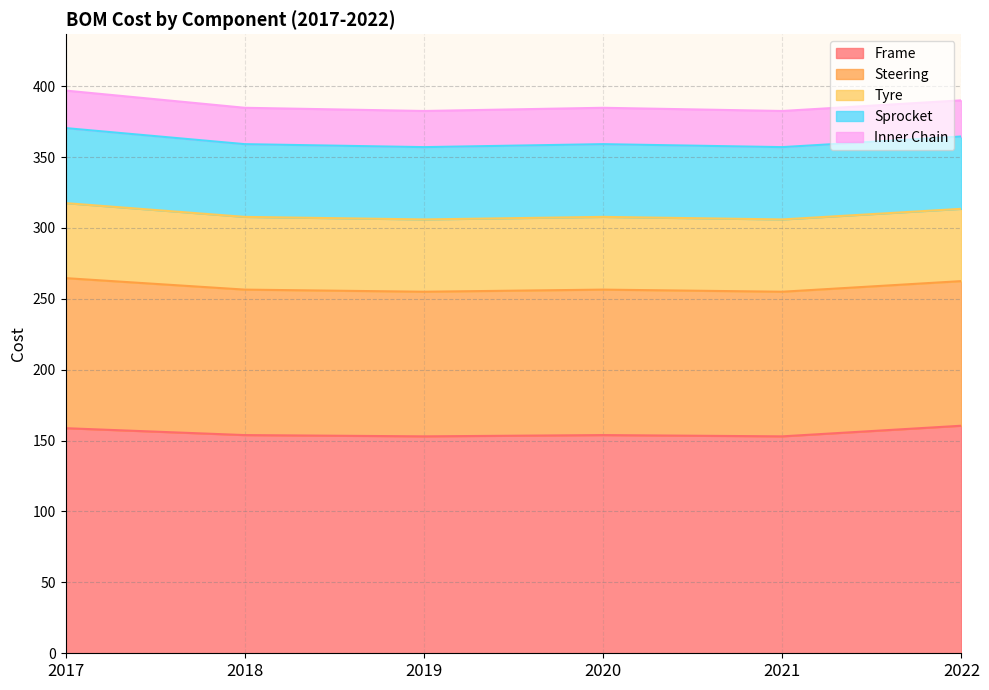

Does the chart have visible grid lines?

Yes